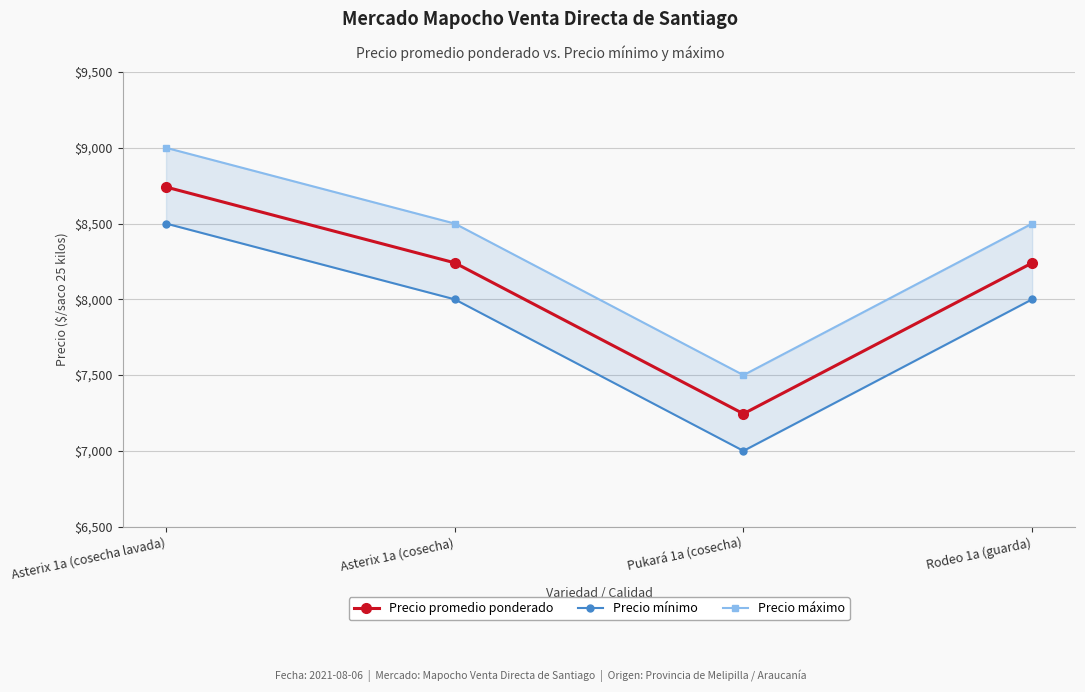

What is the difference between the maximum and minimum values in the Precio mínimo series?

1500